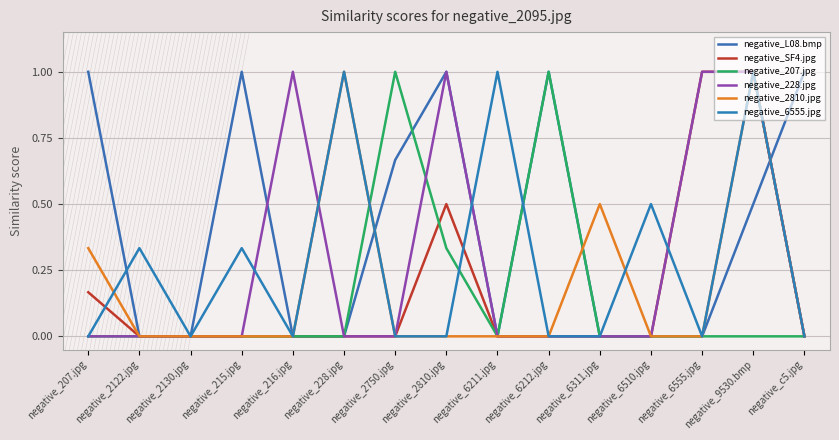

What is the average value of the negative_2810.jpg series?

0.2